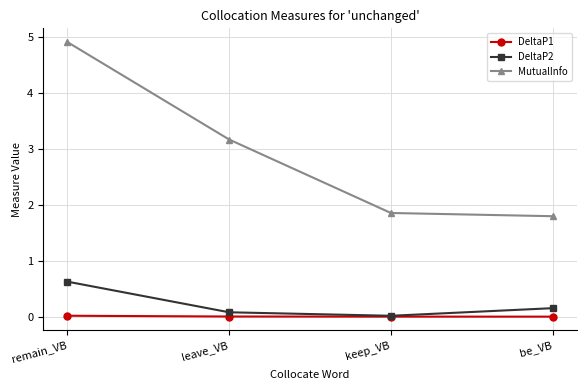

Is the value of DeltaP2 at be_VB greater than the value of DeltaP1 at keep_VB?

Yes